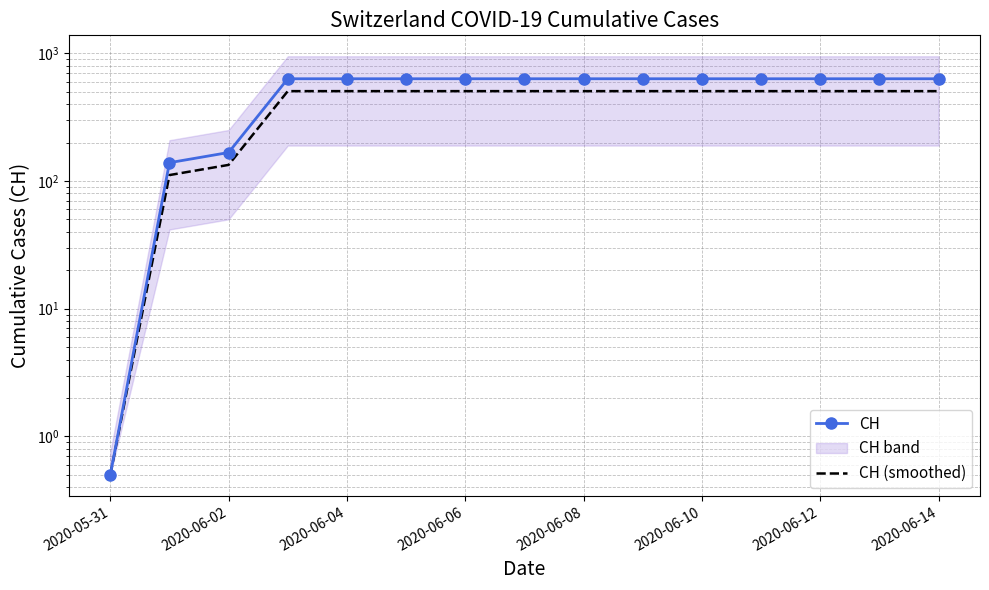

The value of CH (smoothed) at 2020-06-02 is 232.6. True or false?

False